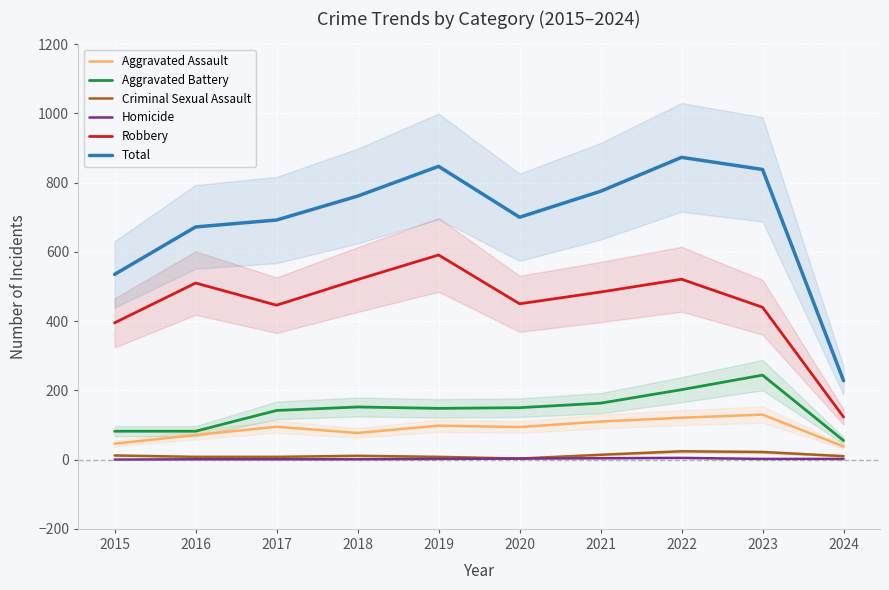

Which series changed the most between 2016 and 2019?

Total